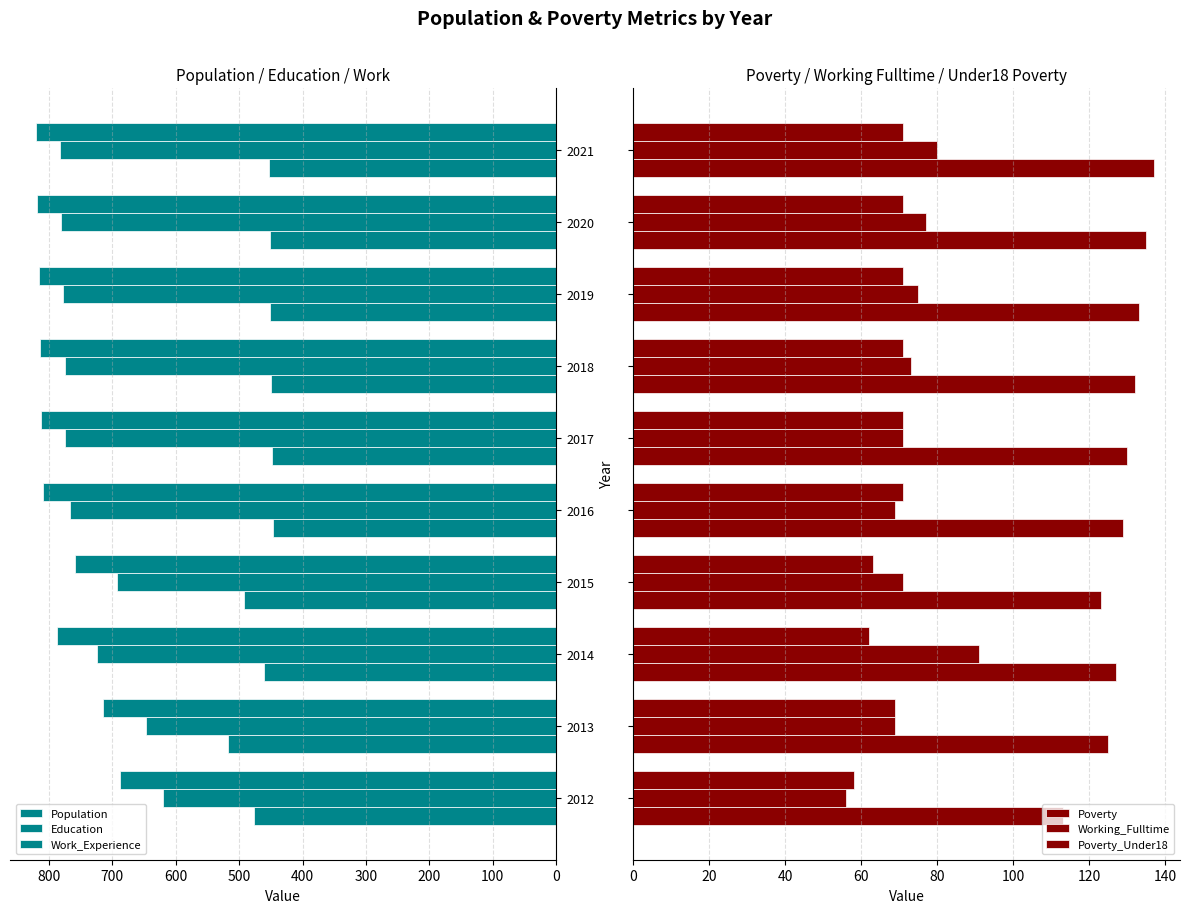

The Working_Fulltime series shows 35 at 2020. True or false?

False